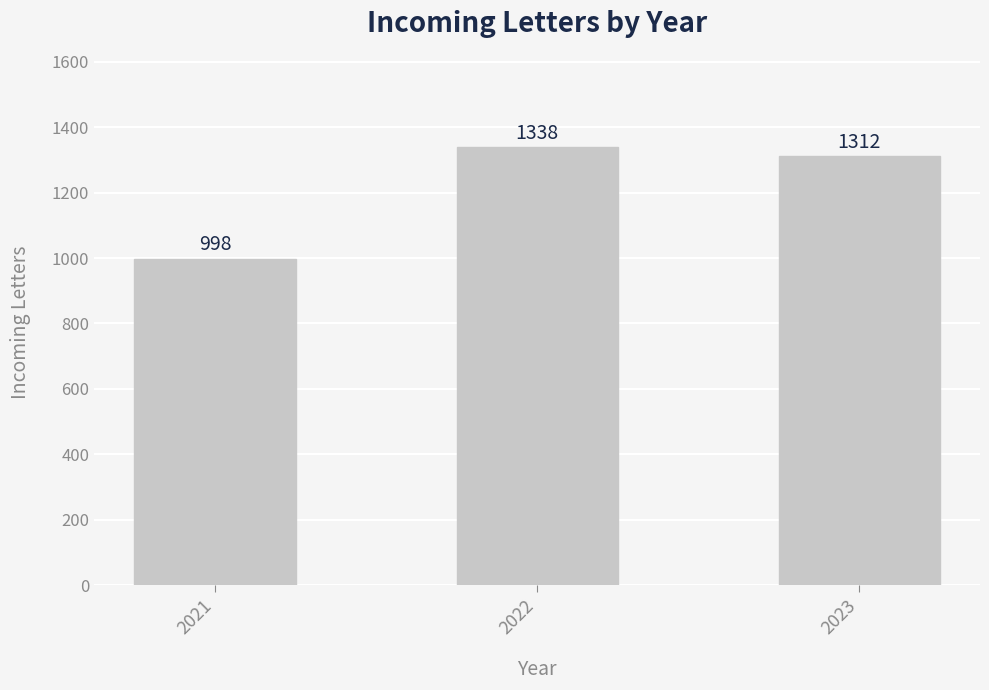

What is the difference between the maximum and minimum values?

340